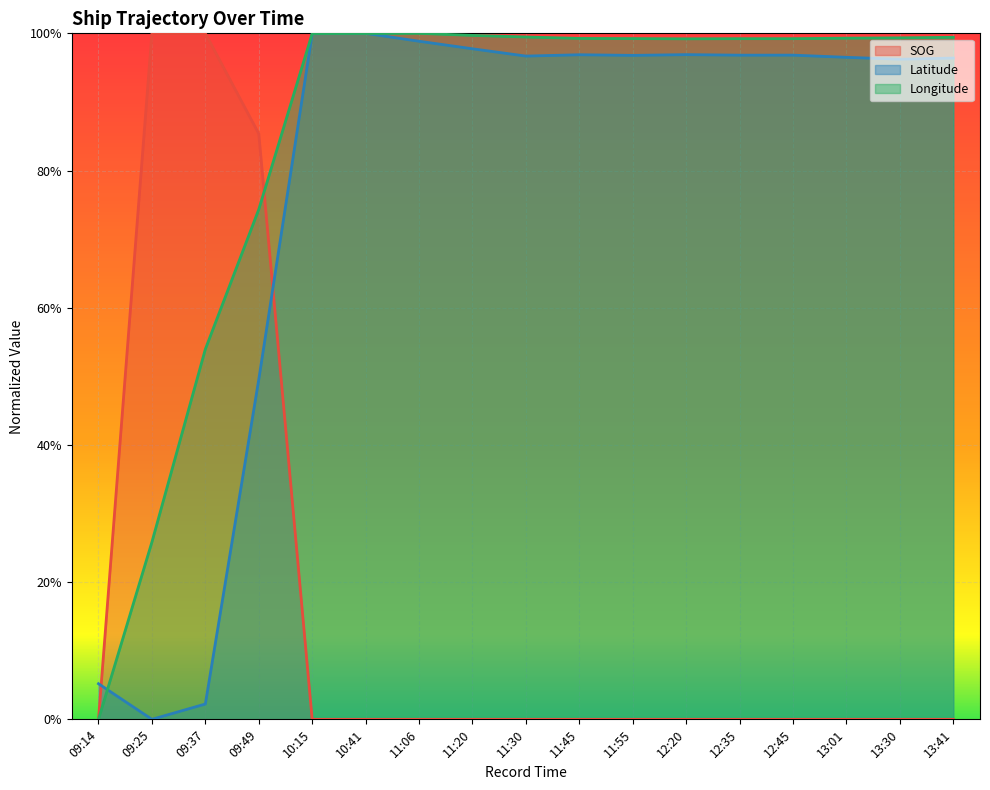

Reading left to right, what are all the values shown in this chart?

SOG: 0.0	1.0	1.0	0.9	0.0	0.0	0.0	0.0	0.0	0.0	0.0	0.0	0.0	0.0	0.0	0.0	0.0
Latitude: 0.1	0.0	0.0	0.5	1.0	1.0	1.0	1.0	1.0	1.0	1.0	1.0	1.0	1.0	1.0	1.0	1.0
Longitude: 0.0	0.3	0.5	0.7	1.0	1.0	1.0	1.0	1.0	1.0	1.0	1.0	1.0	1.0	1.0	1.0	1.0